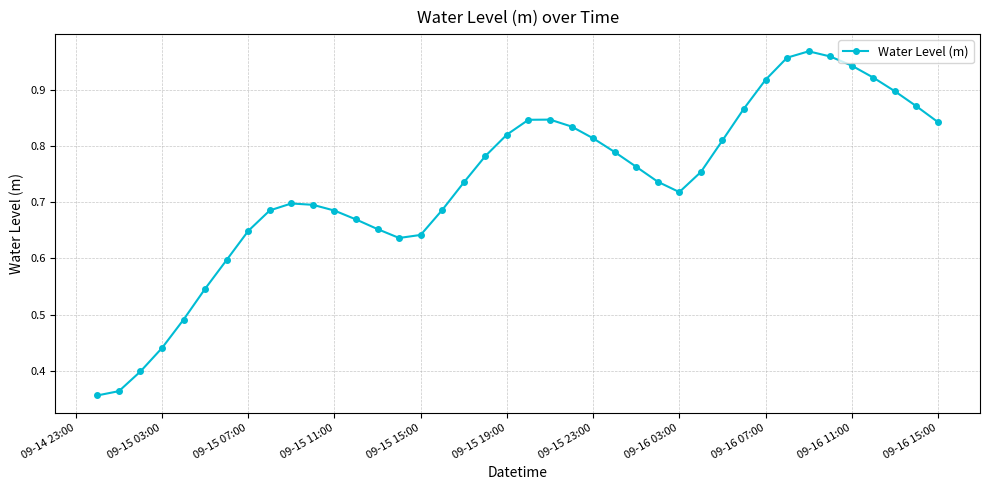

What is the sum of all values?

29.3